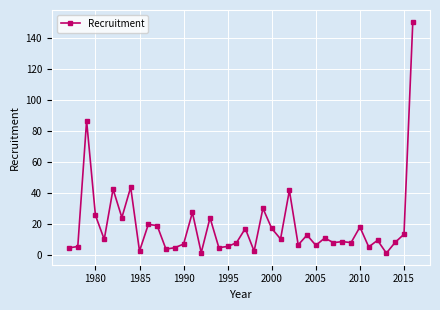

What is the sum of all values?

749.2